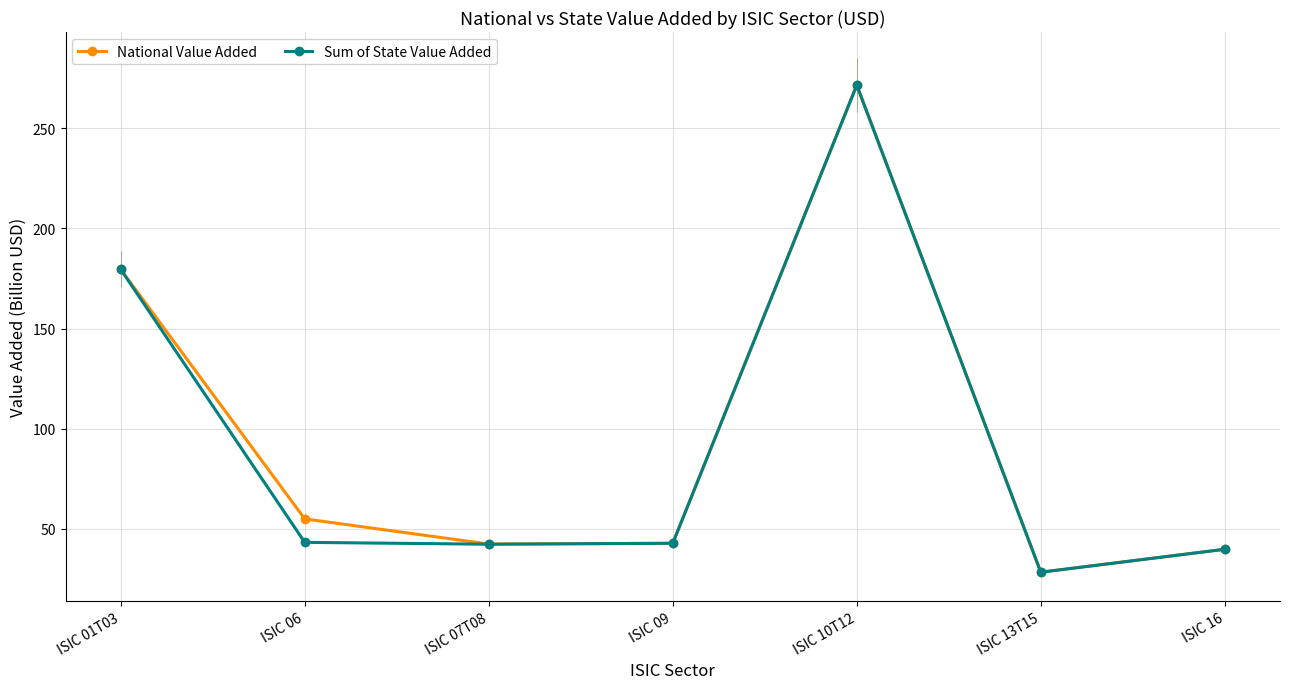

The value of National Value Added at ISIC 07T08 is 42.5. True or false?

True